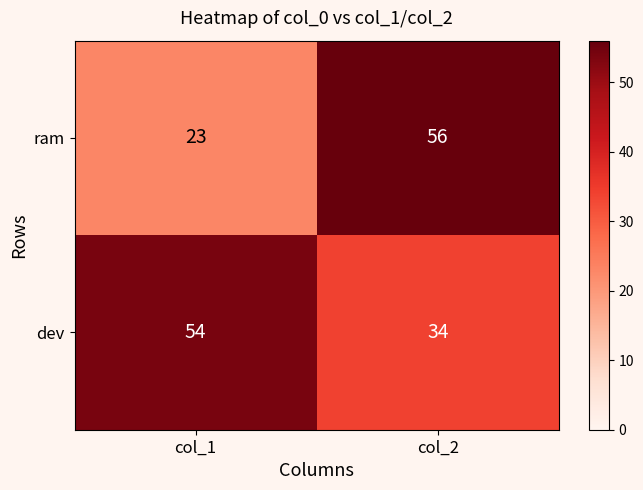

Rank the series at col_2 from highest to lowest value.

ram, dev